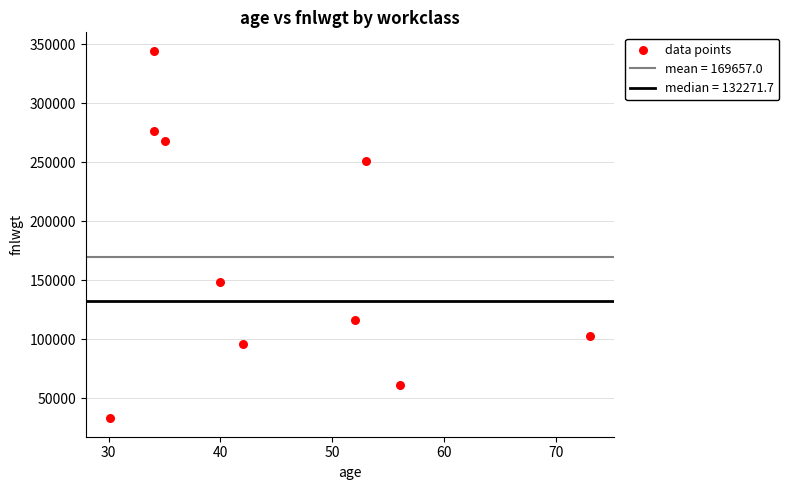

What is the average X value?

44.9